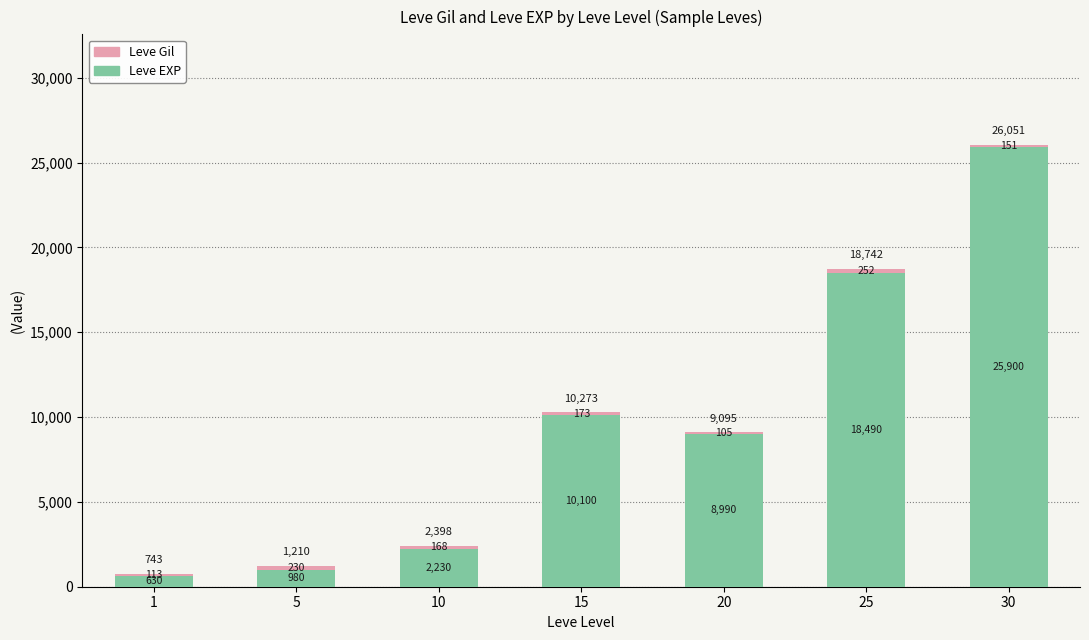

What is the difference between the Leve EXP values at 30 and 10?

23670